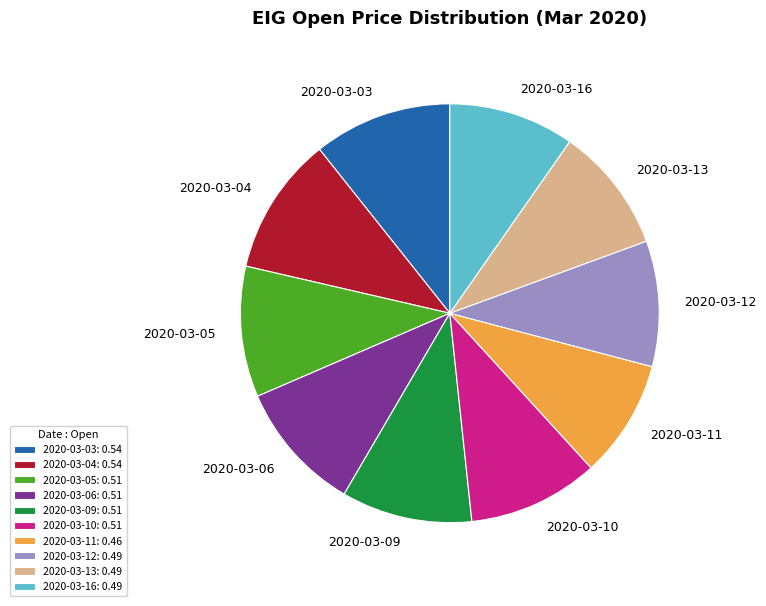

Is it true that 2020-03-09 is 23% of the pie?

False